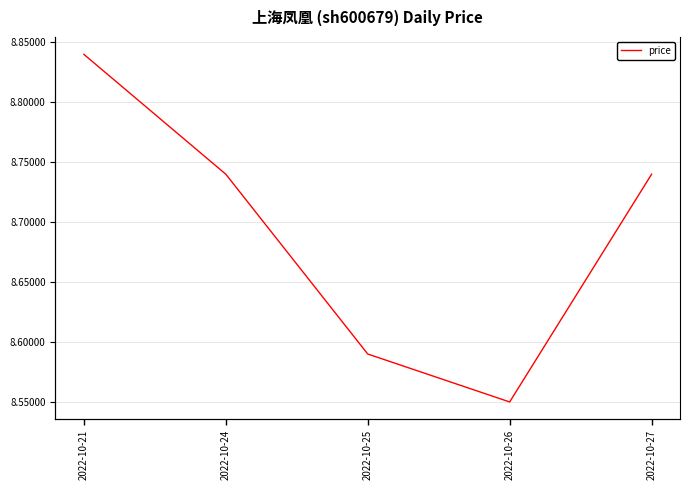

What is the difference between the values at 2022-10-24 and 2022-10-26?

0.2